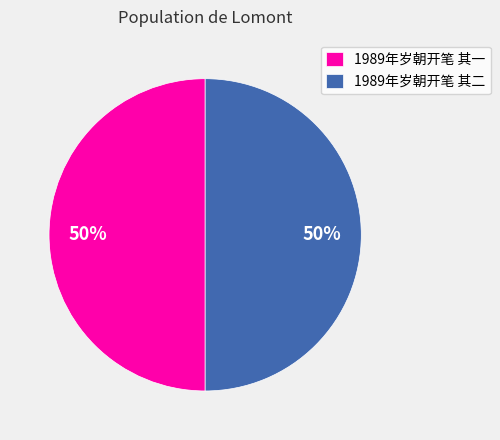

How many slices are in this pie chart?

2